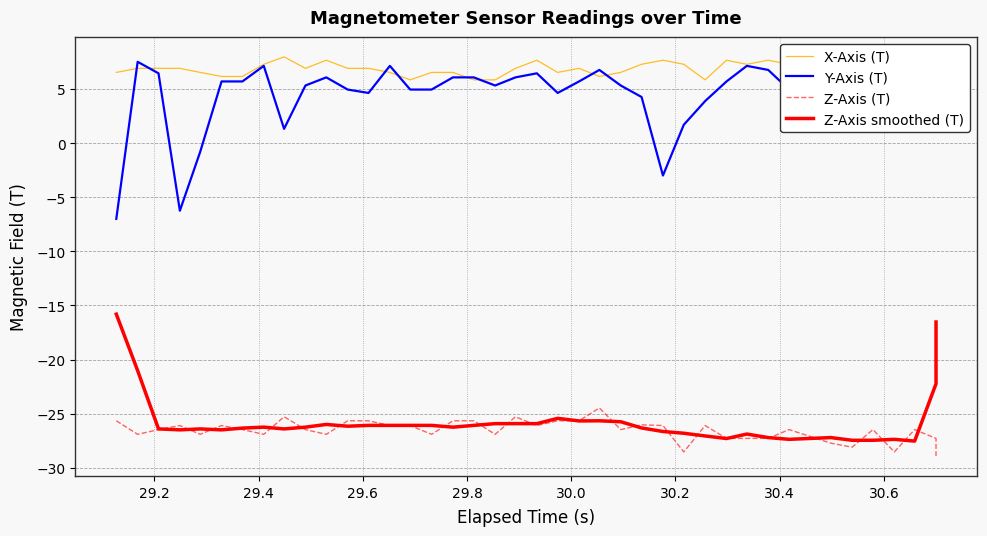

What is the sum of all Y-Axis (T) values?

179.2